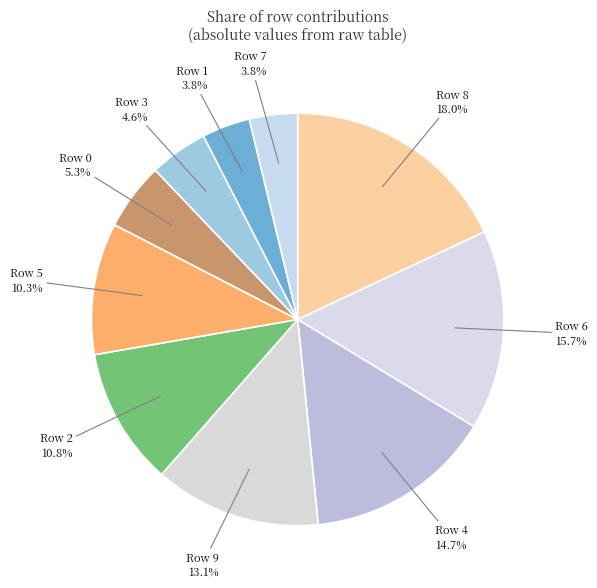

Combined, do Row 7 and Row 5 account for over 50%?

No